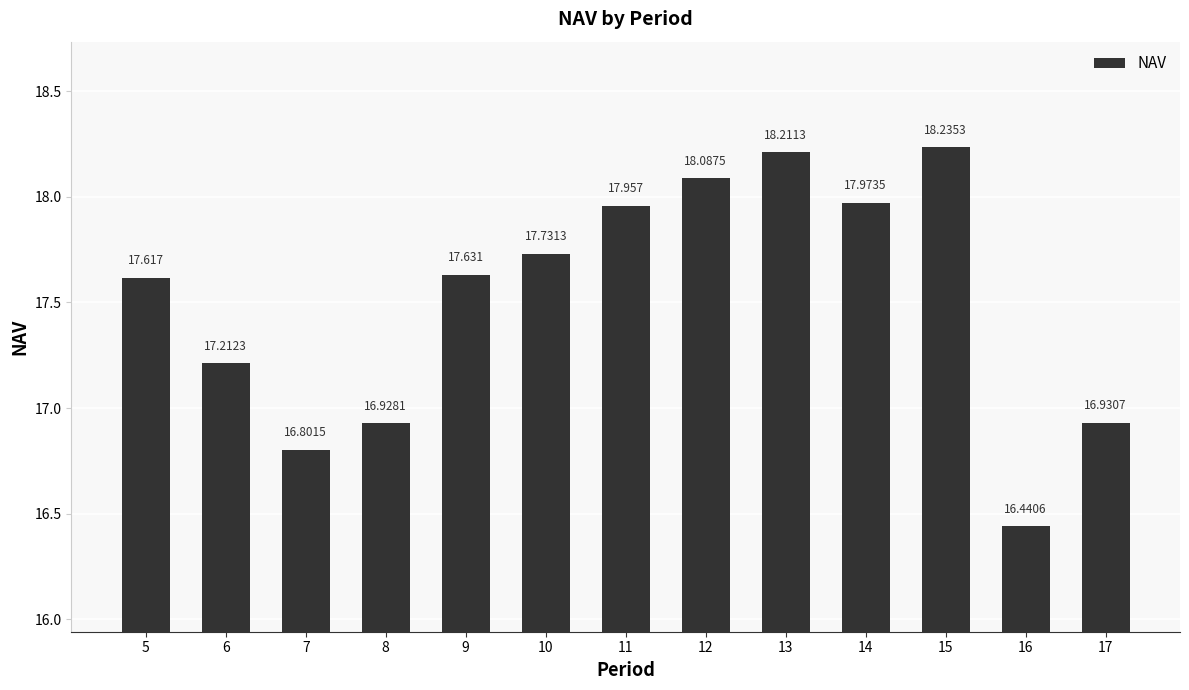

What is the maximum value shown in the chart?

18.2